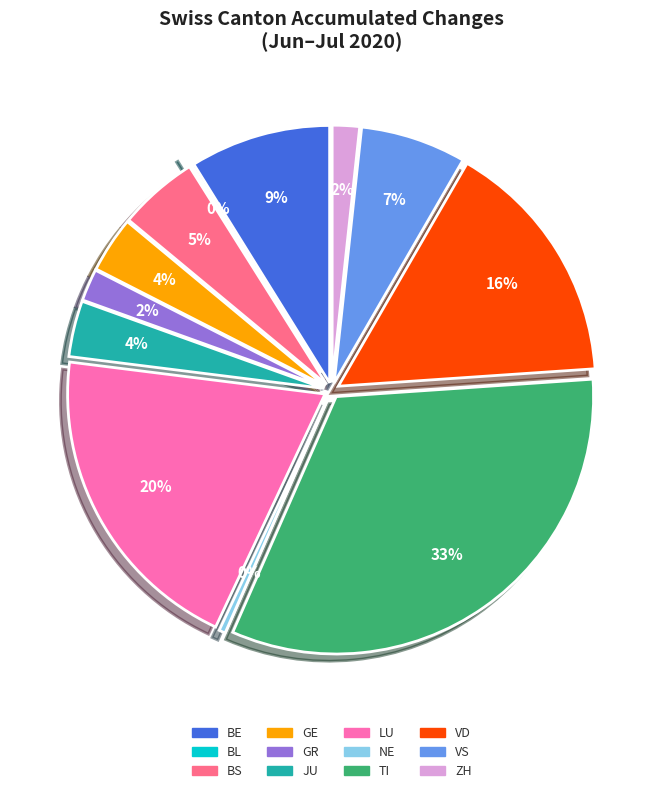

What portion of the pie excludes BS?

94.9%